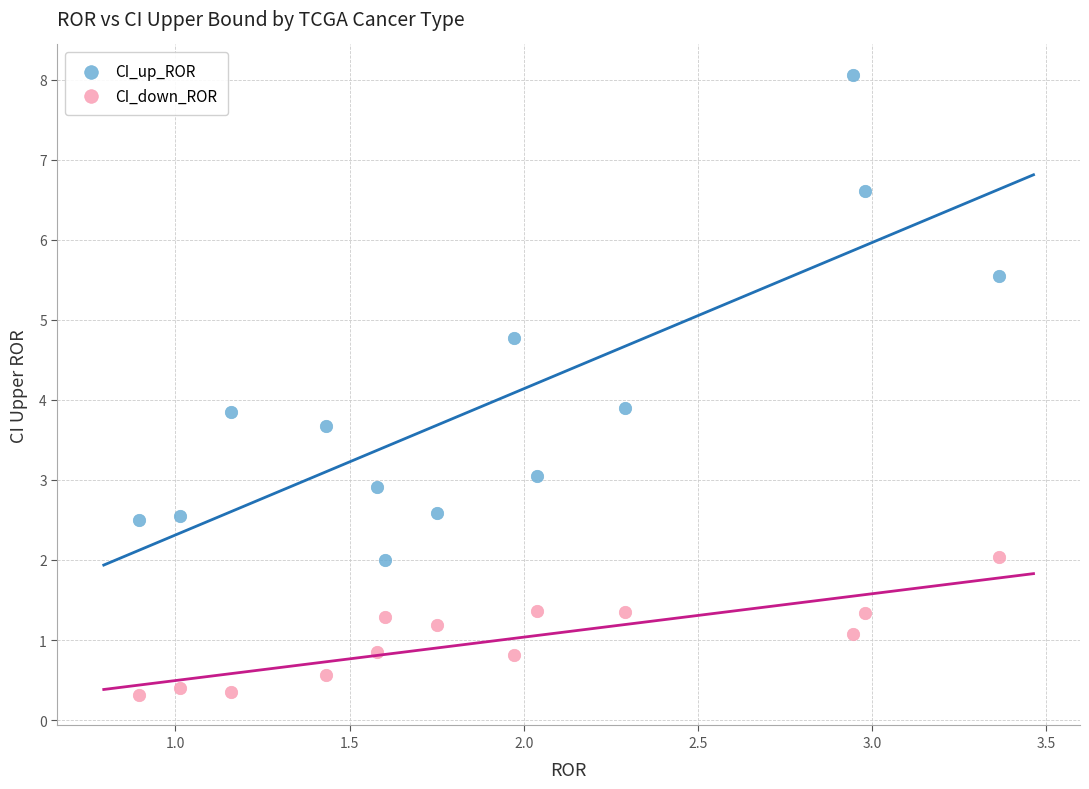

What are all the series names shown in the legend?

CI_up_ROR, CI_down_ROR